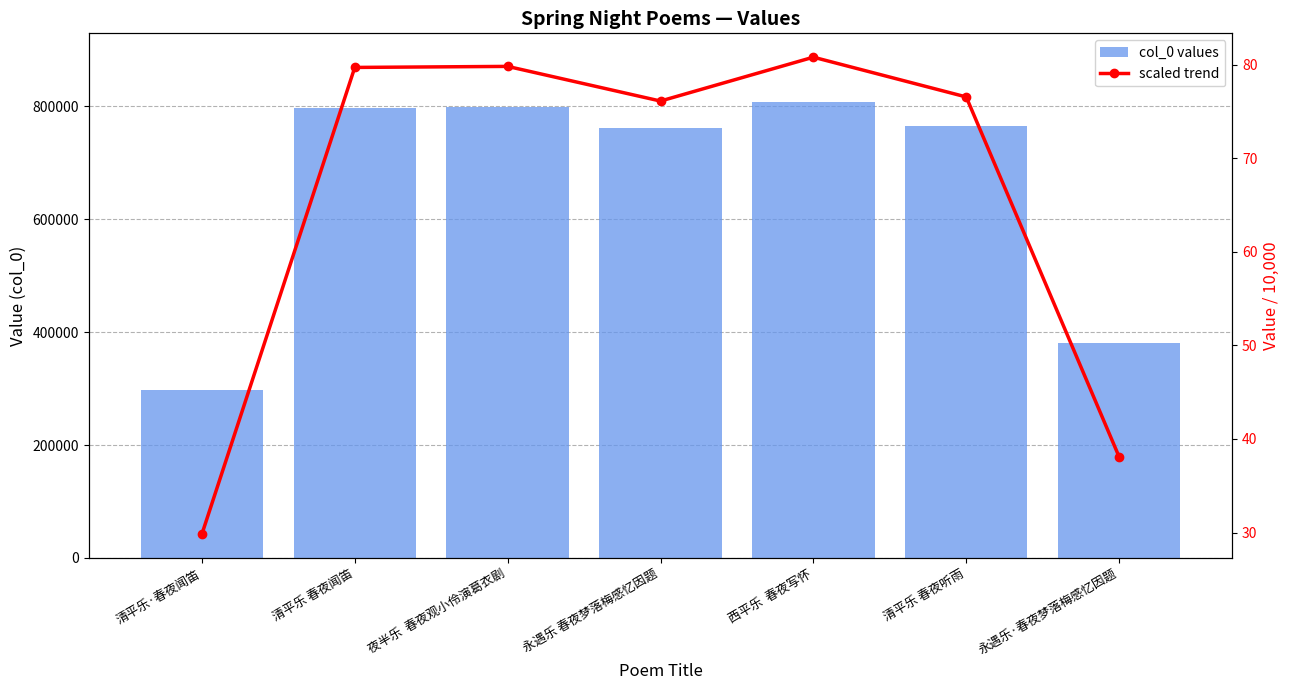

List the series in order of their overall mean, lowest first.

scaled trend, col_0 values